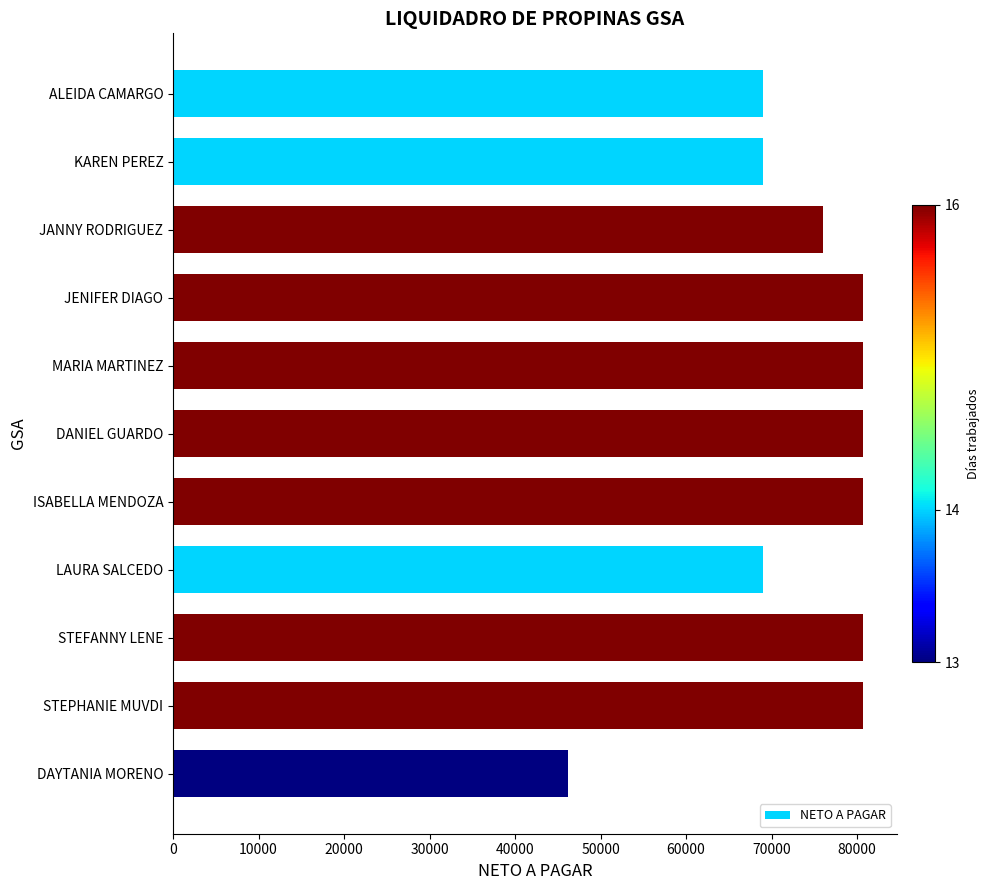

What is the value of the 10th bar from the top?

80629.8